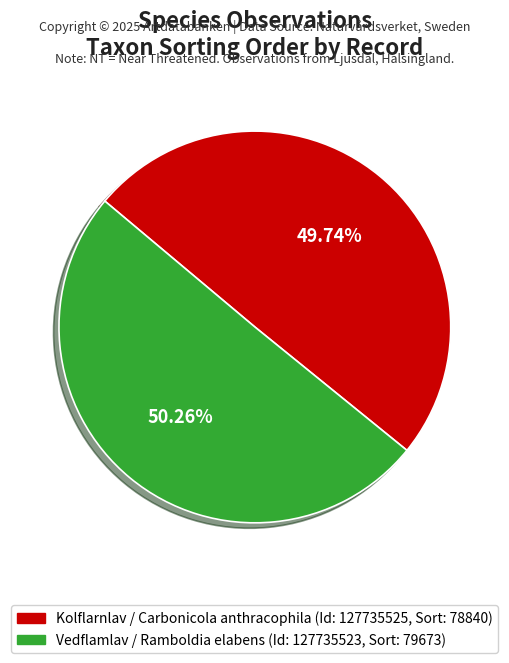

Is there any slice that represents more than half of the pie?

Yes